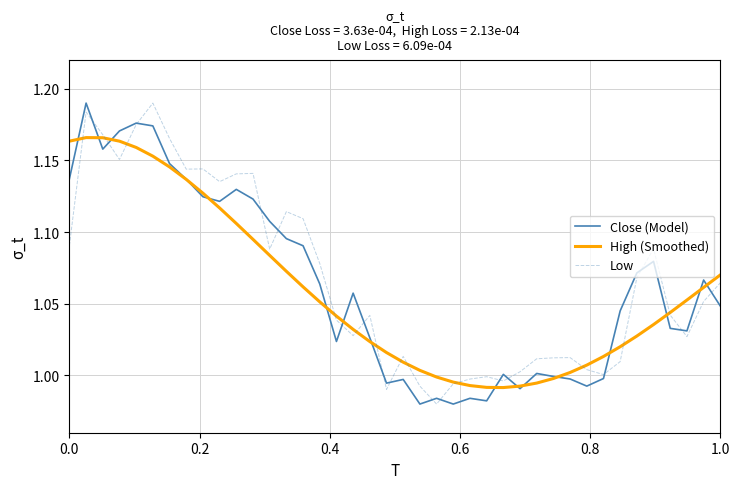

What are all the series names shown in the legend?

Close (Model), High (Smoothed), Low